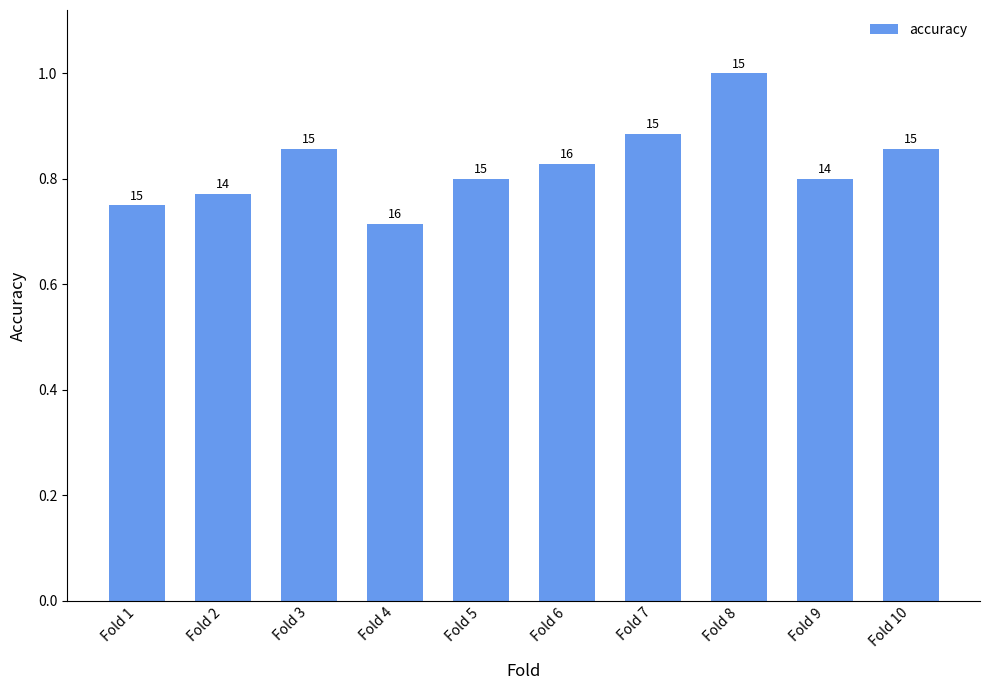

What is the greatest value displayed?

1.0